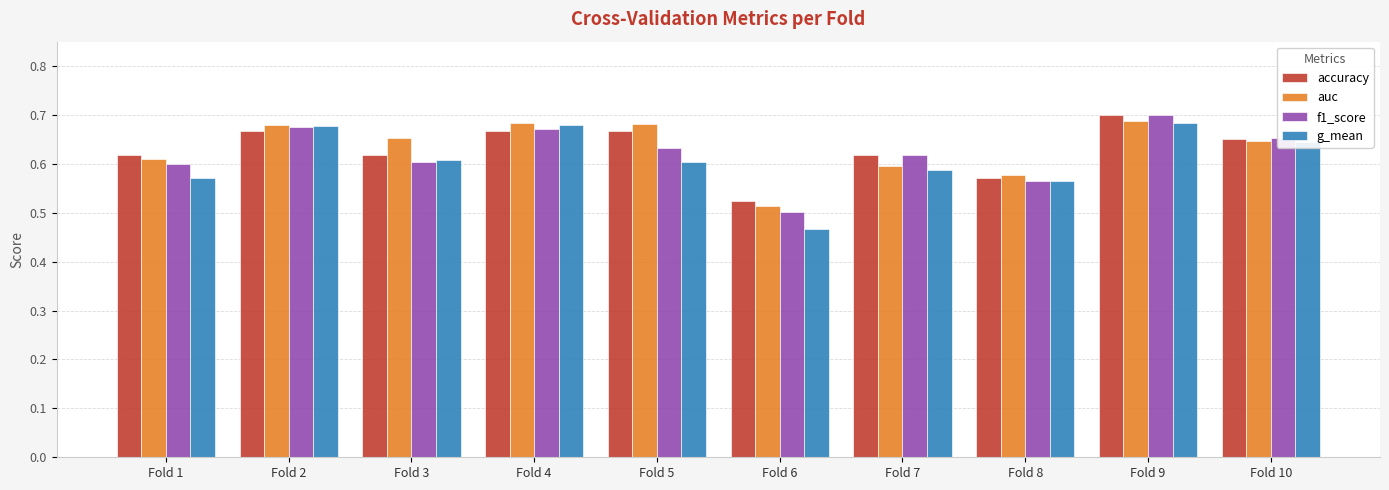

What is the sum of all g_mean values?

6.1